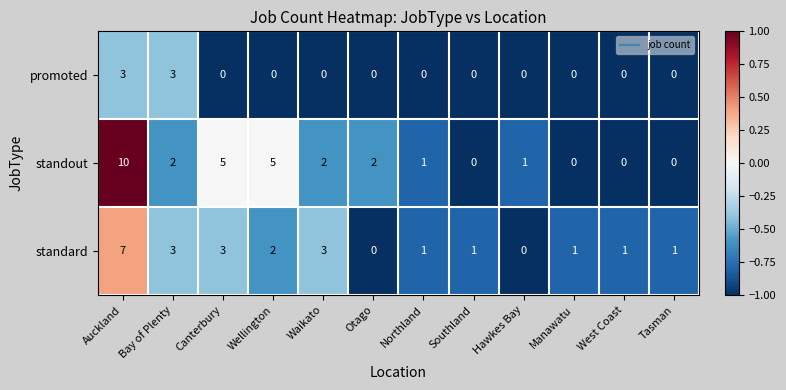

What is the highest value of the standout series?

10